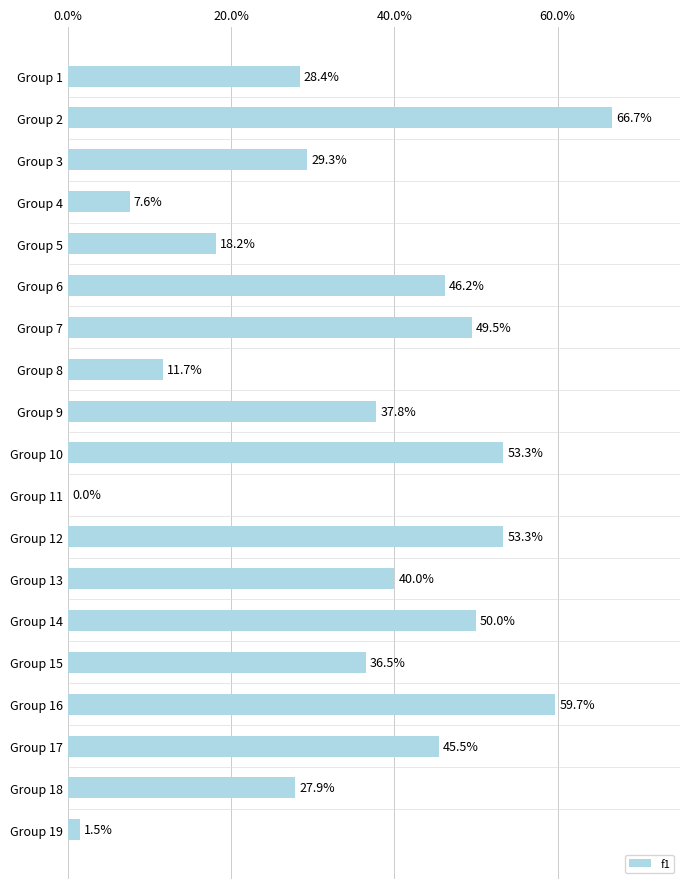

Are the bars horizontal?

Yes